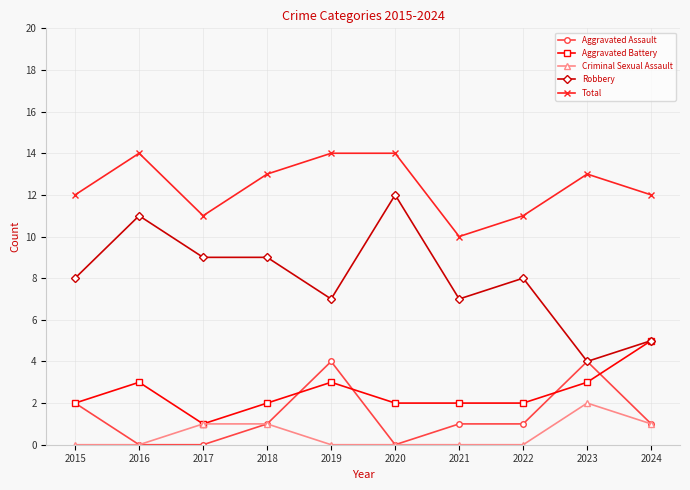

True or false: Aggravated Assault and Total cross at least once.

False